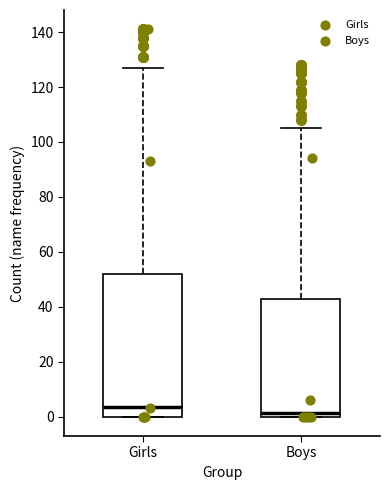

Where does the upper whisker of the box for Girls end on the y-axis? The values are not printed on the chart, so give them approximately, as read against the axis.

128